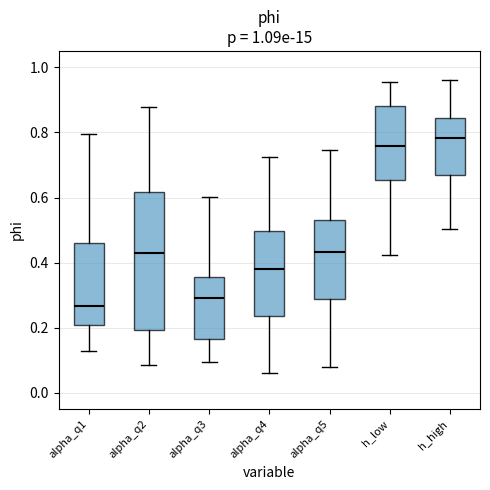

Which box's median line is the lowest?

alpha_q1